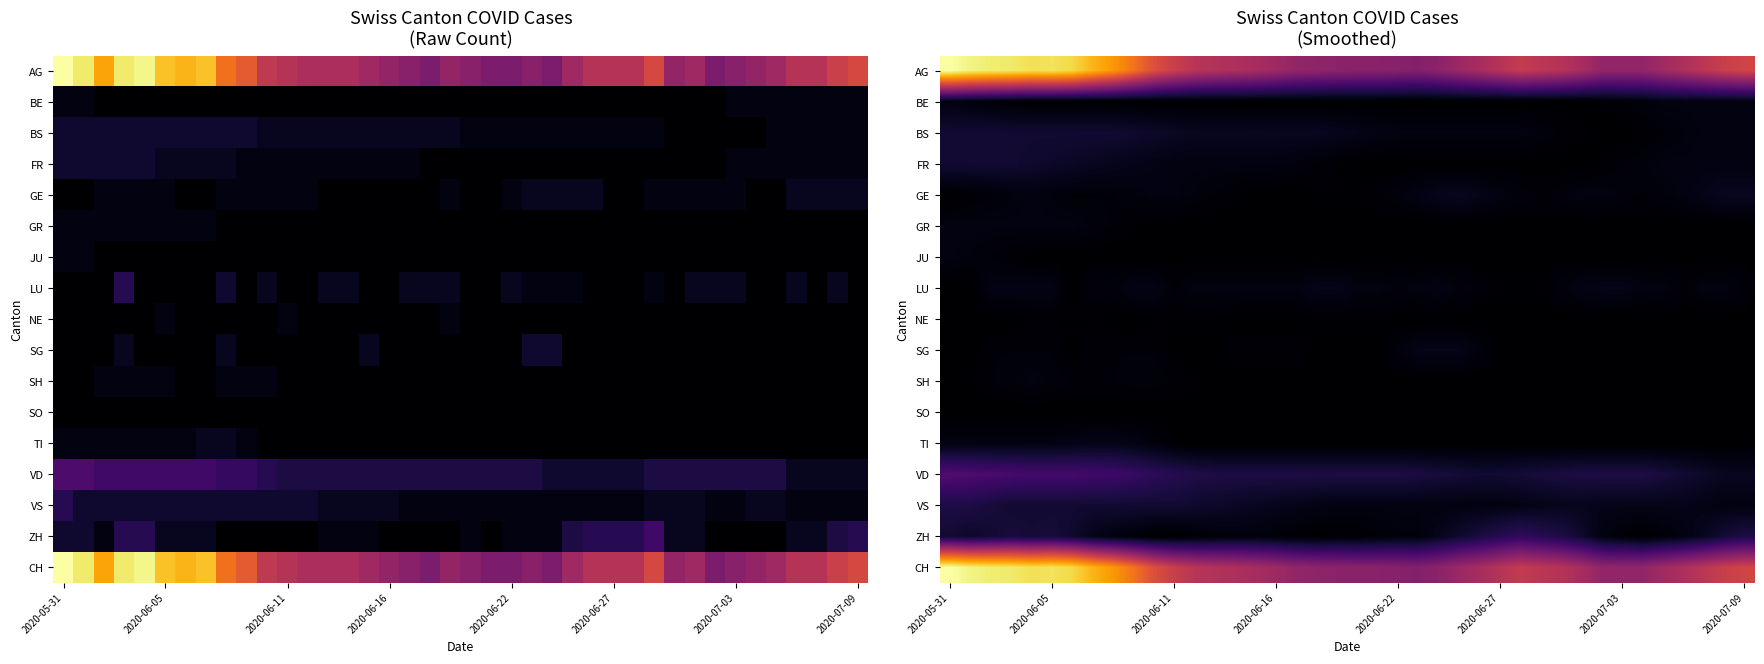

At how many categories does at least one series exceed 9?

40